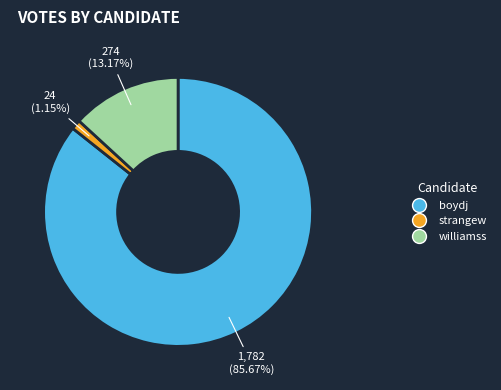

Which slice is the largest?

boydj